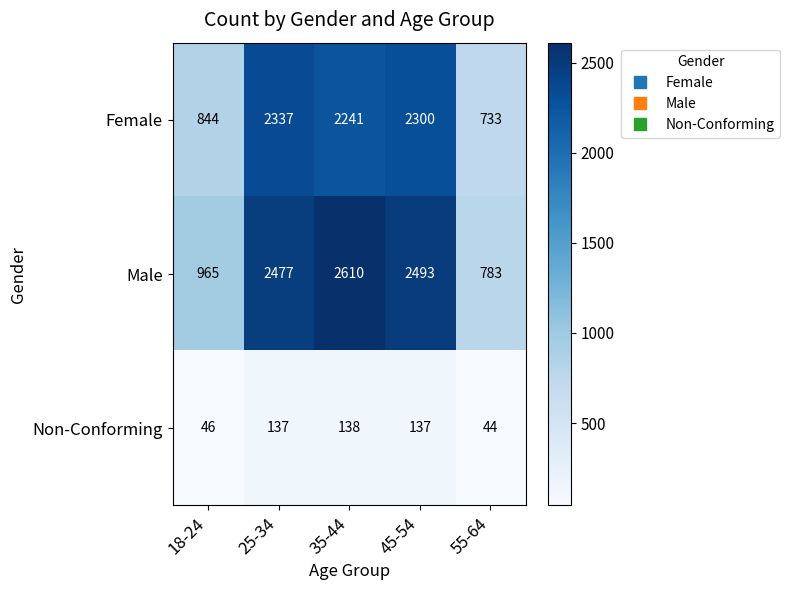

What is the average value of the Female series?

1691